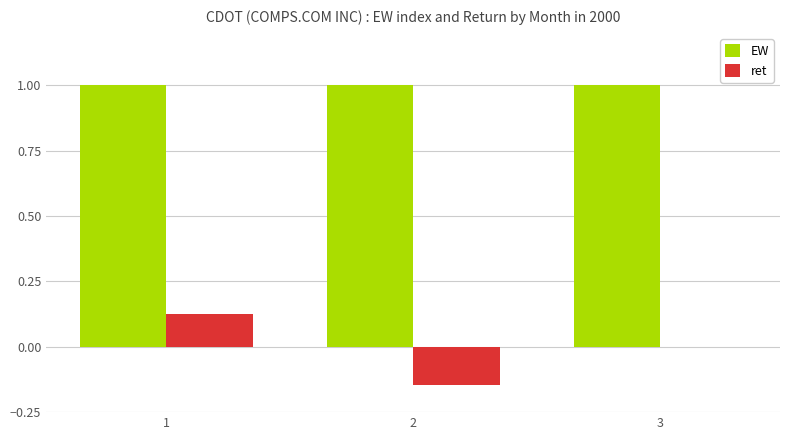

Between 1 and 3, which series saw the biggest shift?

ret